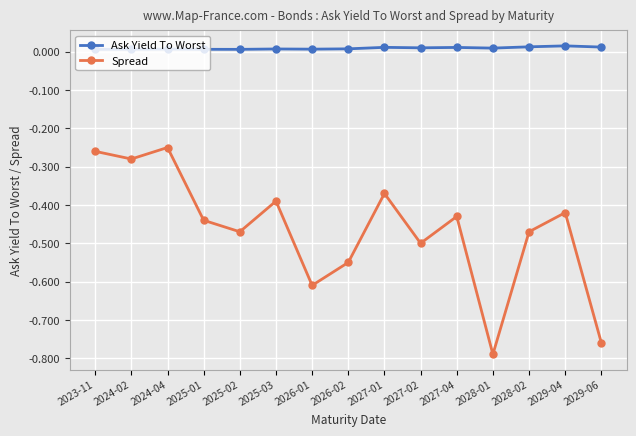

Is the value of Spread at 2029-04 greater than the value of Ask Yield To Worst at 2029-04?

No